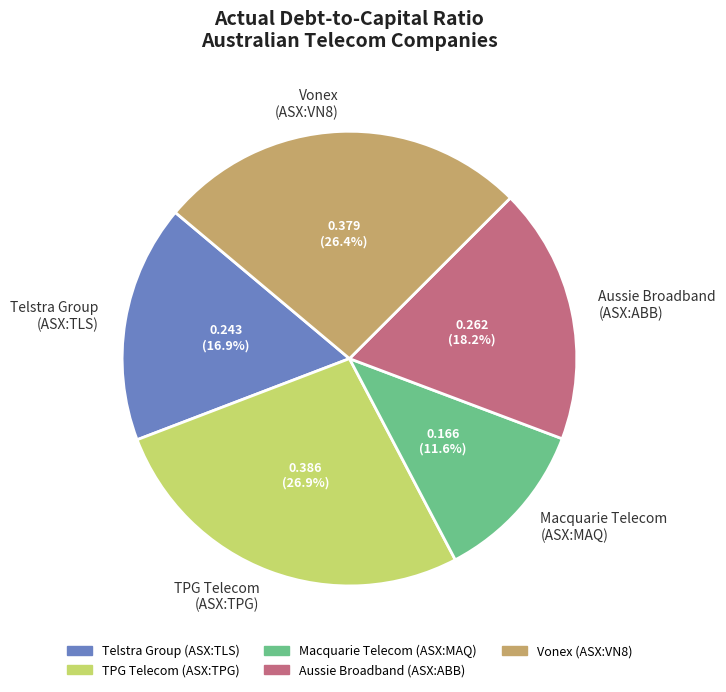

Between Macquarie Telecom (ASX:MAQ) and TPG Telecom (ASX:TPG), which is larger?

TPG Telecom (ASX:TPG)